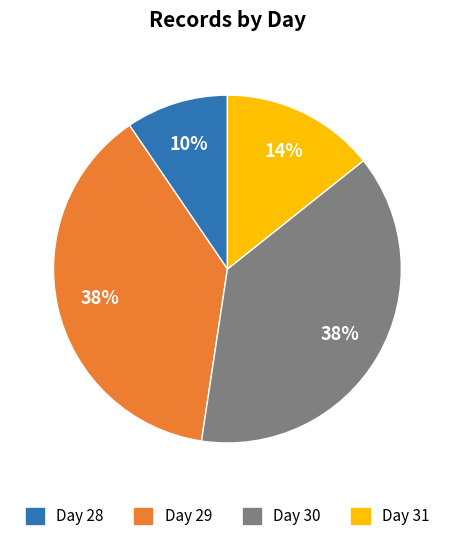

How many slices are in this pie chart?

4